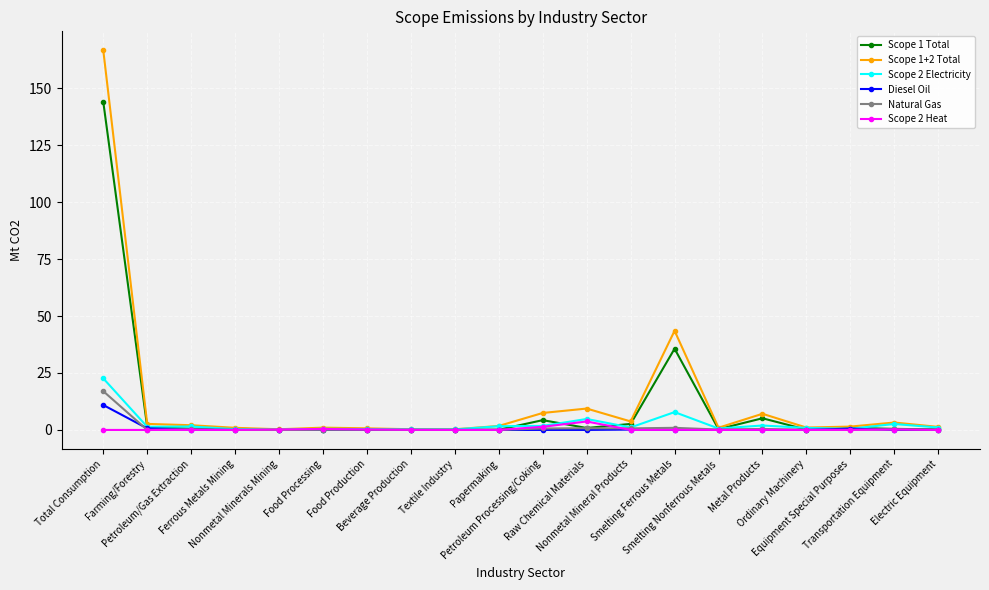

What is the maximum value shown in the chart?

166.6